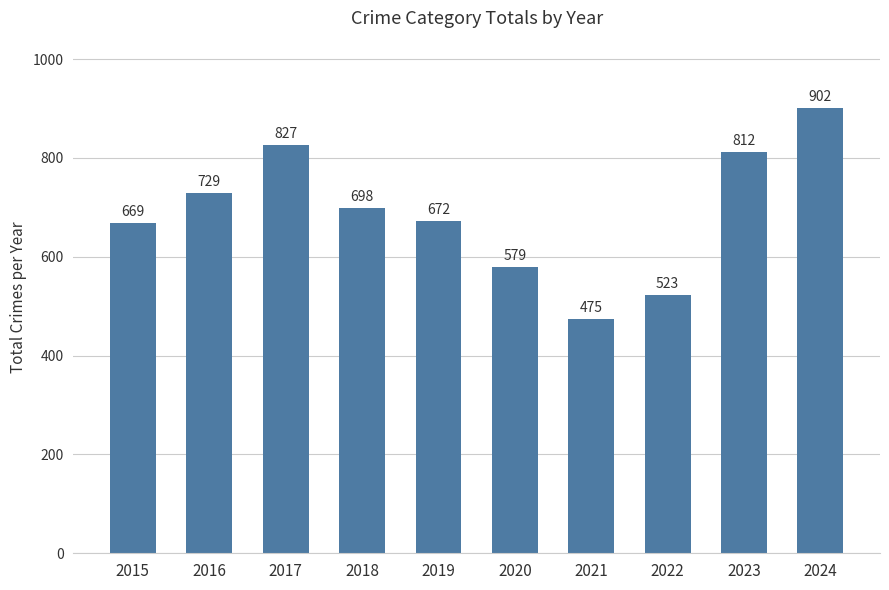

Count the number of data series in this chart.

1